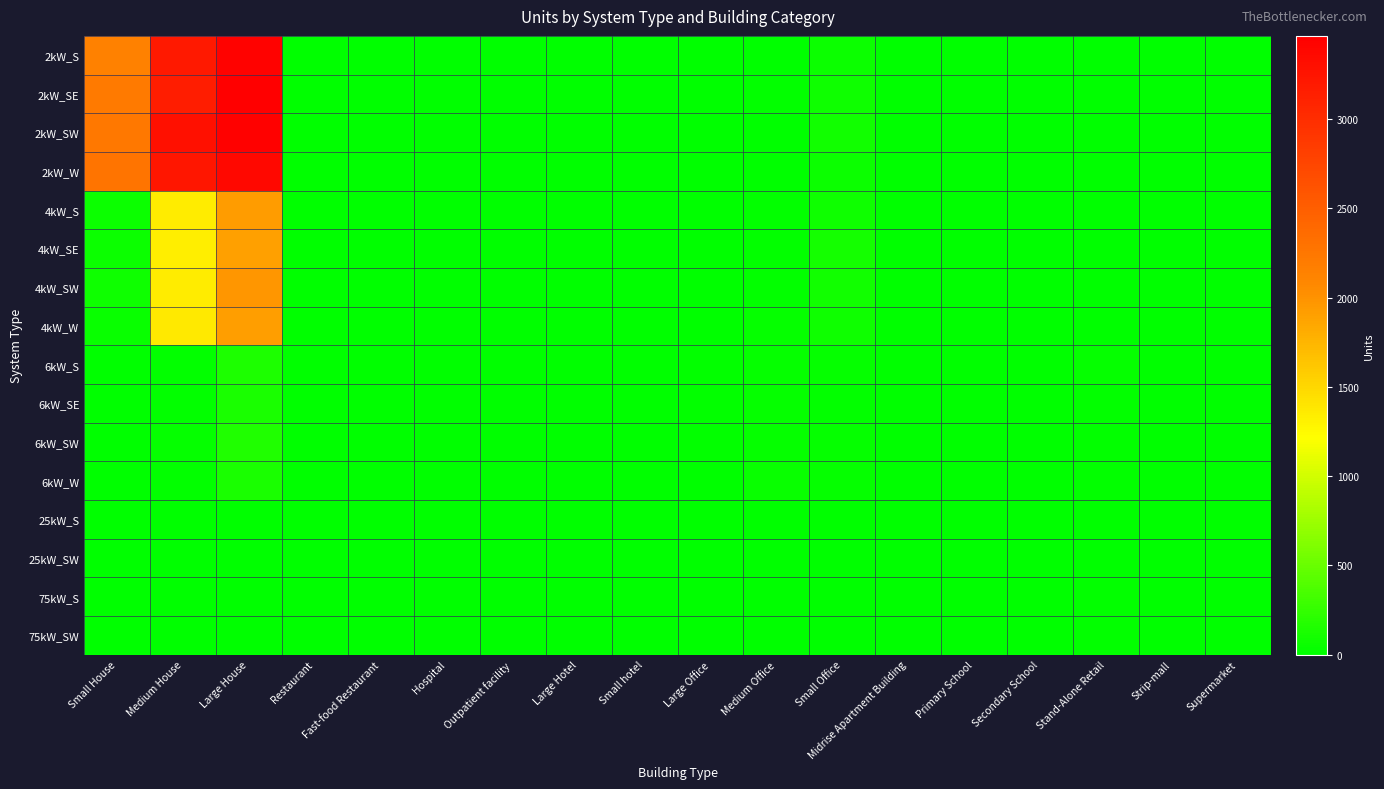

Reading left to right, what are all the values shown in this chart?

2kW_S: Small House=2142	Medium House=3205	Large House=3427	Restaurant=9	Fast-food Restaurant=6	Hospital=0	Outpatient facility=1	Large Hotel=0	Small hotel=0	Large Office=1	Medium Office=7	Small Office=66	Midrise Apartment Building=0	Primary School=0	Secondary School=1	Stand-Alone Retail=1	Strip-mall=1	Supermarket=0
2kW_SE: Small House=2221	Medium House=3167	Large House=3467	Restaurant=7	Fast-food Restaurant=4	Hospital=0	Outpatient facility=0	Large Hotel=0	Small hotel=0	Large Office=0	Medium Office=16	Small Office=75	Midrise Apartment Building=1	Primary School=0	Secondary School=0	Stand-Alone Retail=0	Strip-mall=0	Supermarket=0
2kW_SW: Small House=2245	Medium House=3291	Large House=3451	Restaurant=7	Fast-food Restaurant=6	Hospital=0	Outpatient facility=2	Large Hotel=0	Small hotel=0	Large Office=1	Medium Office=7	Small Office=92	Midrise Apartment Building=2	Primary School=0	Secondary School=0	Stand-Alone Retail=0	Strip-mall=0	Supermarket=0
2kW_W: Small House=2276	Medium House=3226	Large House=3378	Restaurant=4	Fast-food Restaurant=7	Hospital=0	Outpatient facility=1	Large Hotel=0	Small hotel=0	Large Office=0	Medium Office=9	Small Office=62	Midrise Apartment Building=0	Primary School=0	Secondary School=0	Stand-Alone Retail=2	Strip-mall=0	Supermarket=0
4kW_S: Small House=65	Medium House=1350	Large House=1933	Restaurant=11	Fast-food Restaurant=2	Hospital=0	Outpatient facility=1	Large Hotel=0	Small hotel=1	Large Office=7	Medium Office=23	Small Office=78	Midrise Apartment Building=1	Primary School=0	Secondary School=0	Stand-Alone Retail=7	Strip-mall=0	Supermarket=0
4kW_SE: Small House=55	Medium House=1333	Large House=1906	Restaurant=8	Fast-food Restaurant=5	Hospital=0	Outpatient facility=2	Large Hotel=0	Small hotel=1	Large Office=4	Medium Office=20	Small Office=96	Midrise Apartment Building=1	Primary School=0	Secondary School=0	Stand-Alone Retail=5	Strip-mall=0	Supermarket=1
4kW_SW: Small House=68	Medium House=1348	Large House=1970	Restaurant=4	Fast-food Restaurant=2	Hospital=2	Outpatient facility=0	Large Hotel=0	Small hotel=0	Large Office=6	Medium Office=19	Small Office=83	Midrise Apartment Building=1	Primary School=0	Secondary School=2	Stand-Alone Retail=6	Strip-mall=1	Supermarket=1
4kW_W: Small House=52	Medium House=1368	Large House=1915	Restaurant=5	Fast-food Restaurant=4	Hospital=0	Outpatient facility=3	Large Hotel=0	Small hotel=0	Large Office=5	Medium Office=31	Small Office=75	Midrise Apartment Building=1	Primary School=0	Secondary School=1	Stand-Alone Retail=5	Strip-mall=1	Supermarket=0
6kW_S: Small House=0	Medium House=26	Large House=142	Restaurant=2	Fast-food Restaurant=0	Hospital=1	Outpatient facility=8	Large Hotel=3	Small hotel=1	Large Office=21	Medium Office=28	Small Office=38	Midrise Apartment Building=5	Primary School=4	Secondary School=4	Stand-Alone Retail=30	Strip-mall=3	Supermarket=6
6kW_SE: Small House=0	Medium House=26	Large House=122	Restaurant=1	Fast-food Restaurant=0	Hospital=0	Outpatient facility=3	Large Hotel=3	Small hotel=0	Large Office=22	Medium Office=37	Small Office=24	Midrise Apartment Building=4	Primary School=3	Secondary School=3	Stand-Alone Retail=14	Strip-mall=6	Supermarket=0
6kW_SW: Small House=0	Medium House=34	Large House=159	Restaurant=5	Fast-food Restaurant=0	Hospital=3	Outpatient facility=4	Large Hotel=2	Small hotel=1	Large Office=21	Medium Office=32	Small Office=32	Midrise Apartment Building=5	Primary School=4	Secondary School=2	Stand-Alone Retail=22	Strip-mall=2	Supermarket=0
6kW_W: Small House=0	Medium House=22	Large House=132	Restaurant=6	Fast-food Restaurant=0	Hospital=0	Outpatient facility=7	Large Hotel=3	Small hotel=2	Large Office=12	Medium Office=42	Small Office=35	Midrise Apartment Building=3	Primary School=2	Secondary School=5	Stand-Alone Retail=17	Strip-mall=6	Supermarket=2
25kW_S: Small House=0	Medium House=0	Large House=0	Restaurant=0	Fast-food Restaurant=0	Hospital=0	Outpatient facility=1	Large Hotel=1	Small hotel=1	Large Office=7	Medium Office=6	Small Office=0	Midrise Apartment Building=1	Primary School=2	Secondary School=5	Stand-Alone Retail=6	Strip-mall=3	Supermarket=1
25kW_SW: Small House=0	Medium House=0	Large House=0	Restaurant=0	Fast-food Restaurant=0	Hospital=0	Outpatient facility=1	Large Hotel=0	Small hotel=0	Large Office=5	Medium Office=2	Small Office=0	Midrise Apartment Building=1	Primary School=2	Secondary School=3	Stand-Alone Retail=2	Strip-mall=3	Supermarket=1
75kW_S: Small House=0	Medium House=0	Large House=0	Restaurant=0	Fast-food Restaurant=0	Hospital=1	Outpatient facility=1	Large Hotel=0	Small hotel=0	Large Office=6	Medium Office=2	Small Office=0	Midrise Apartment Building=3	Primary School=3	Secondary School=8	Stand-Alone Retail=20	Strip-mall=4	Supermarket=10
75kW_SW: Small House=0	Medium House=0	Large House=0	Restaurant=0	Fast-food Restaurant=0	Hospital=0	Outpatient facility=2	Large Hotel=1	Small hotel=0	Large Office=11	Medium Office=3	Small Office=0	Midrise Apartment Building=1	Primary School=5	Secondary School=3	Stand-Alone Retail=19	Strip-mall=6	Supermarket=6